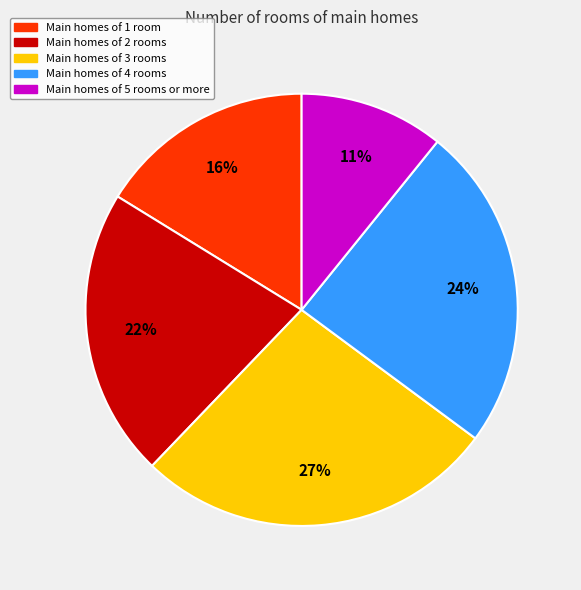

Is there any slice that represents more than half of the pie?

No